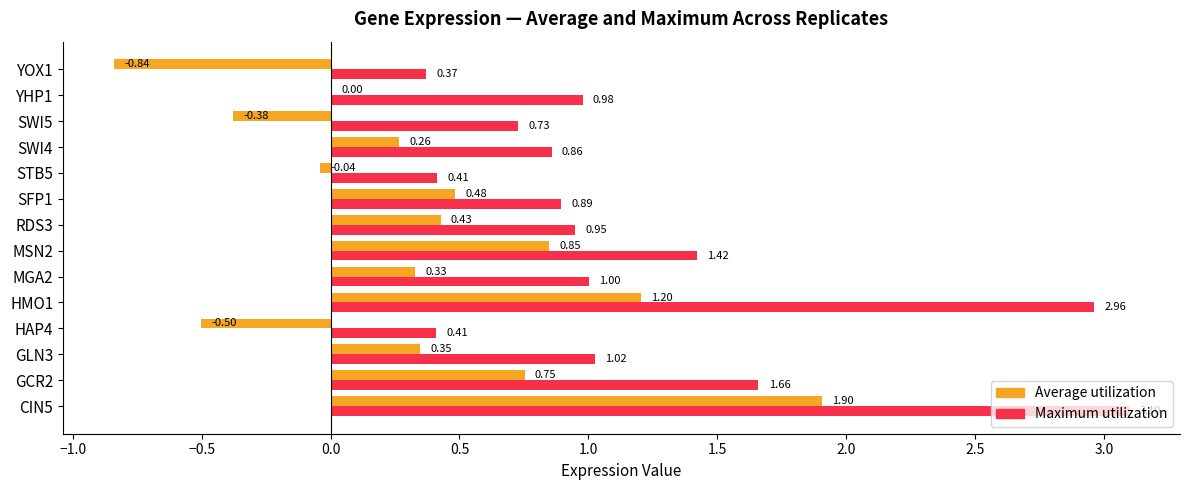

What is the sum of all Maximum utilization values?

16.8